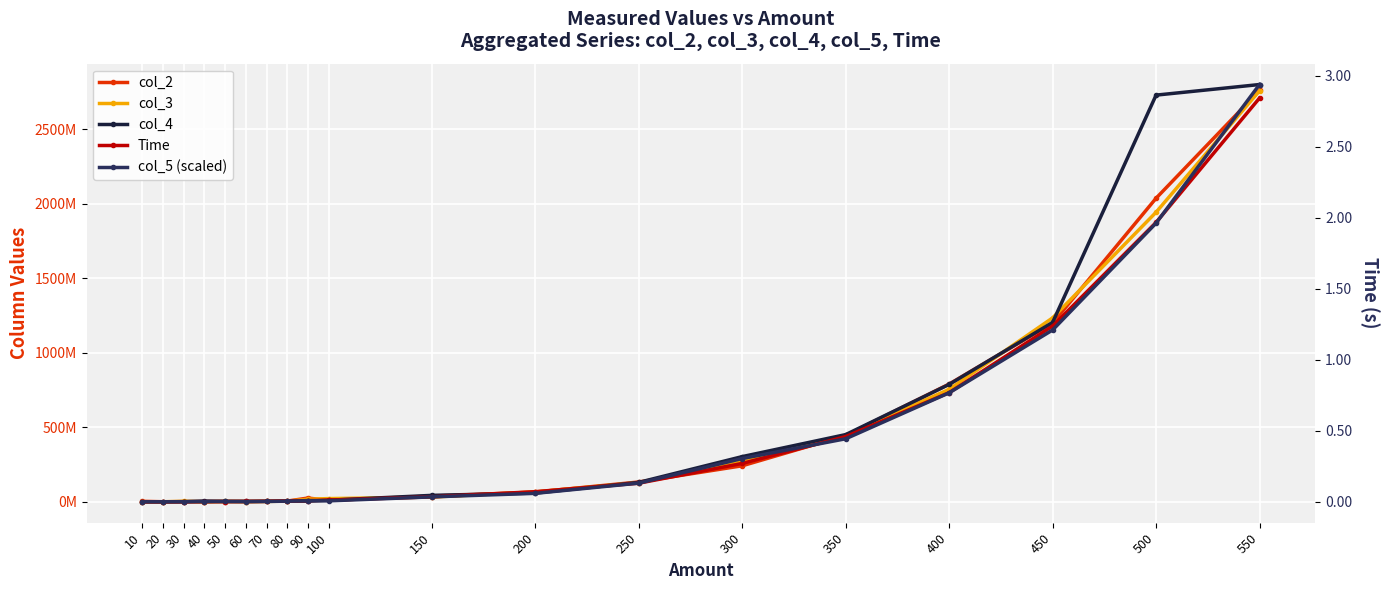

Reading left to right, what are all the values shown in this chart?

col_2: 10=4023040.0	20=1298773.0	30=1909760.0	40=1312000.0	50=2832640.0	60=2785706.0	70=4246614.0	80=5462613.0	90=26039040.0	100=10707627.0	150=39310933.0	200=66113707.0	250=133920000.0	300=242816427.0	350=446337280.0	400=791342507.0	450=1200153173.0	500=2038574934.0	550=2761728000.0
col_3: 10=785066.0	20=1045760.0	30=4058453.0	40=1309867.0	50=3250774.0	60=2168320.0	70=3341227.0	80=5323093.0	90=18244693.0	100=22326187.0	150=32623787.0	200=67225173.0	250=129585494.0	300=269212160.0	350=445425494.0	400=756186027.0	450=1235509333.0	500=1944497067.0	550=2759908267.0
col_4: 10=749227.0	20=956160.0	30=1596160.0	40=6114987.0	50=2976427.0	60=3347626.0	70=3192746.0	80=5084160.0	90=5193387.0	100=11467520.0	150=44104533.0	200=59496960.0	250=131328000.0	300=304385707.0	350=452099840.0	400=789134080.0	450=1205148160.0	500=2730636373.0	550=2801699840.0
Time: 10=0.0	20=0.0	30=0.0	40=0.0	50=0.0	60=0.0	70=0.0	80=0.0	90=0.0	100=0.0	150=0.0	200=0.1	250=0.1	300=0.3	350=0.5	400=0.8	450=1.2	500=2.0	550=2.8
col_5 (scaled): 10=0.0	20=0.0	30=0.0	40=0.0	50=0.0	60=0.0	70=0.0	80=0.0	90=0.0	100=0.0	150=0.0	200=0.1	250=0.1	300=0.3	350=0.4	400=0.8	450=1.2	500=2.0	550=2.9